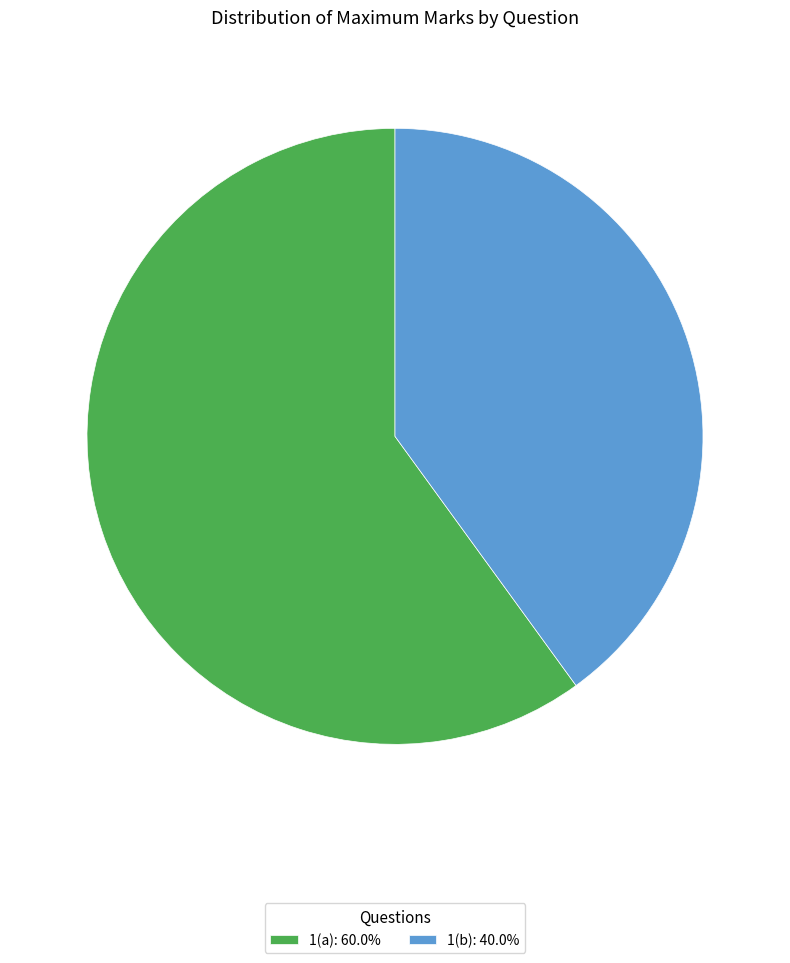

The 1(a) slice represents 60% of the pie. True or false?

True